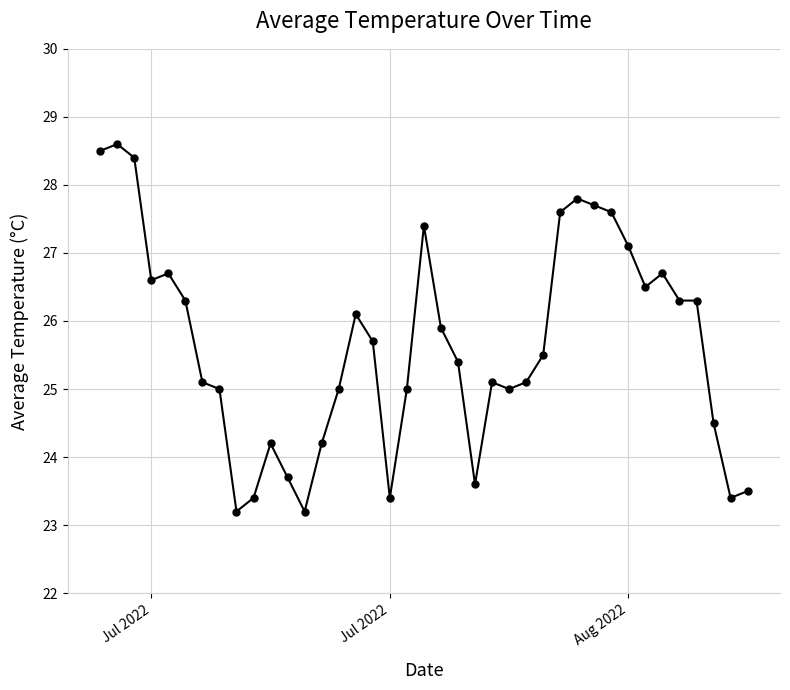

What is the difference between the maximum and minimum values?

5.4